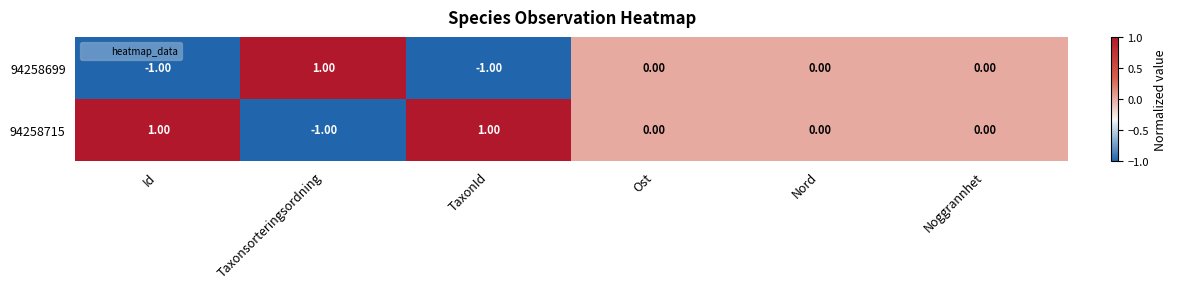

Rank the series by their average value, from lowest to highest.

94258699, 94258715